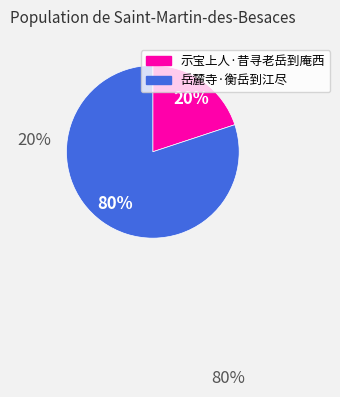

What is the largest slice in the pie chart?

岳麓寺·衡岳到江尽